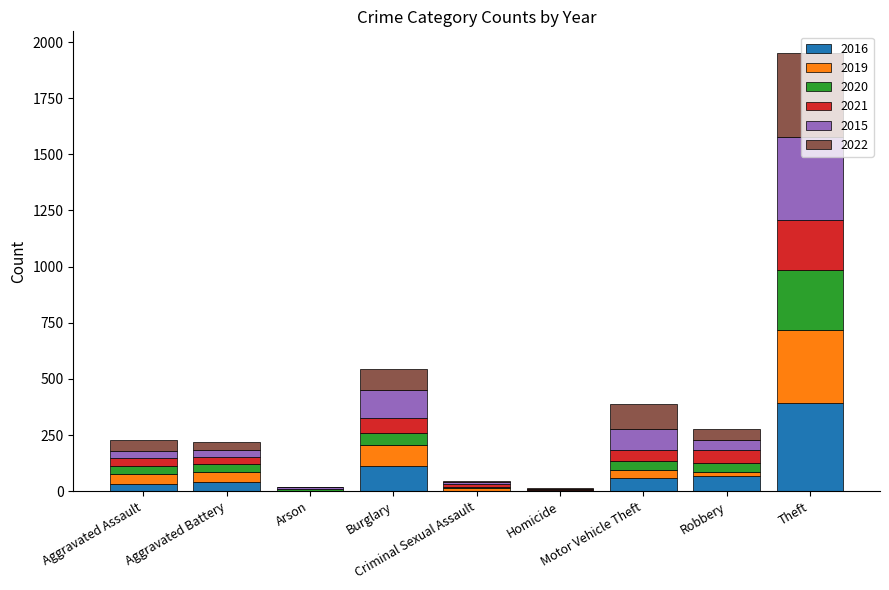

What is the highest value of the 2016 series?

394